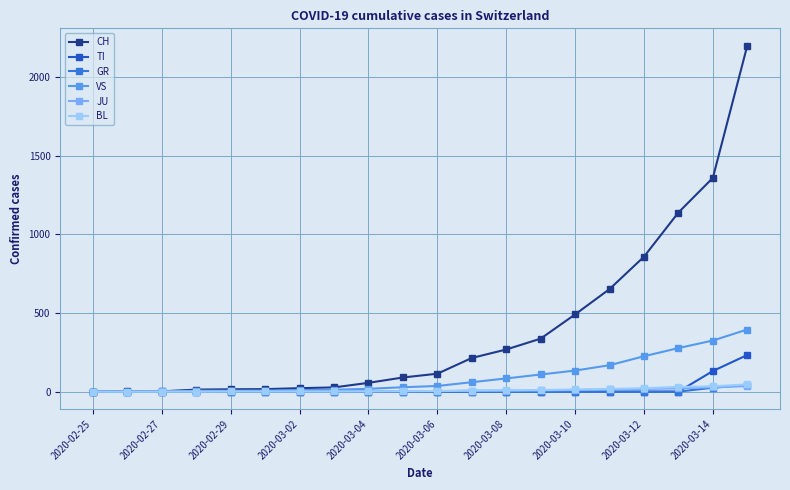

What is the average value of the BL series?

10